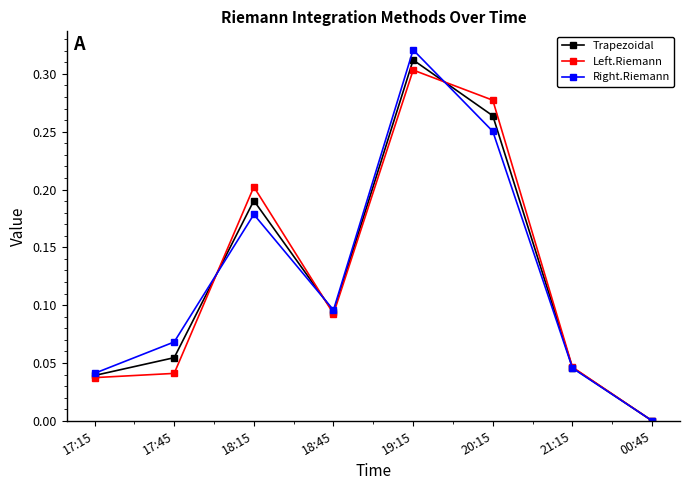

True or false: Trapezoidal and Left.Riemann cross at least once.

True